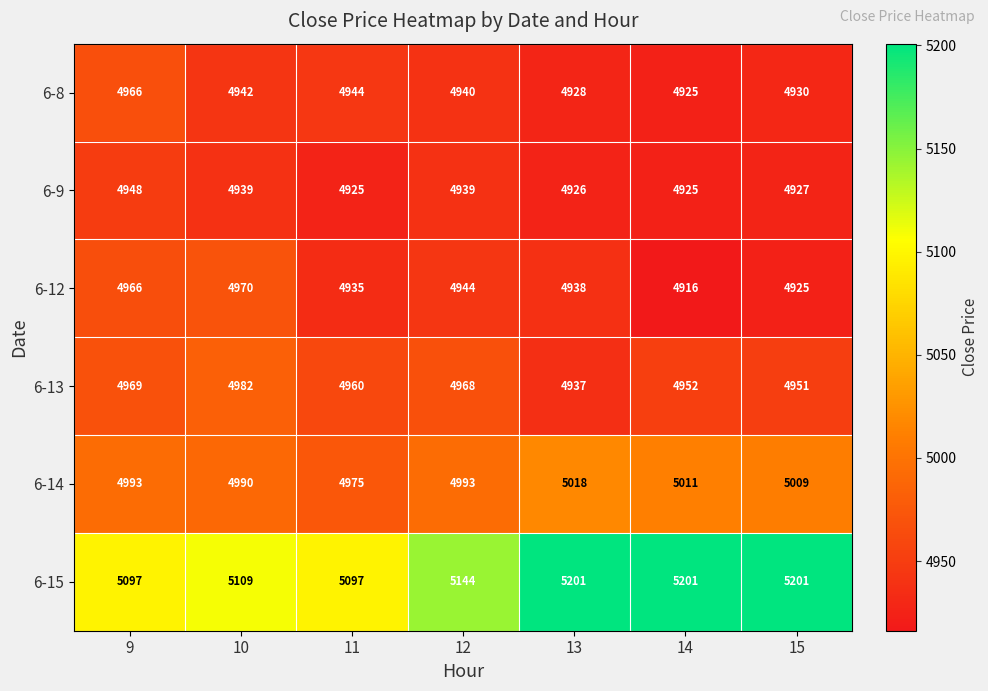

What is the minimum value shown in the chart?

4916